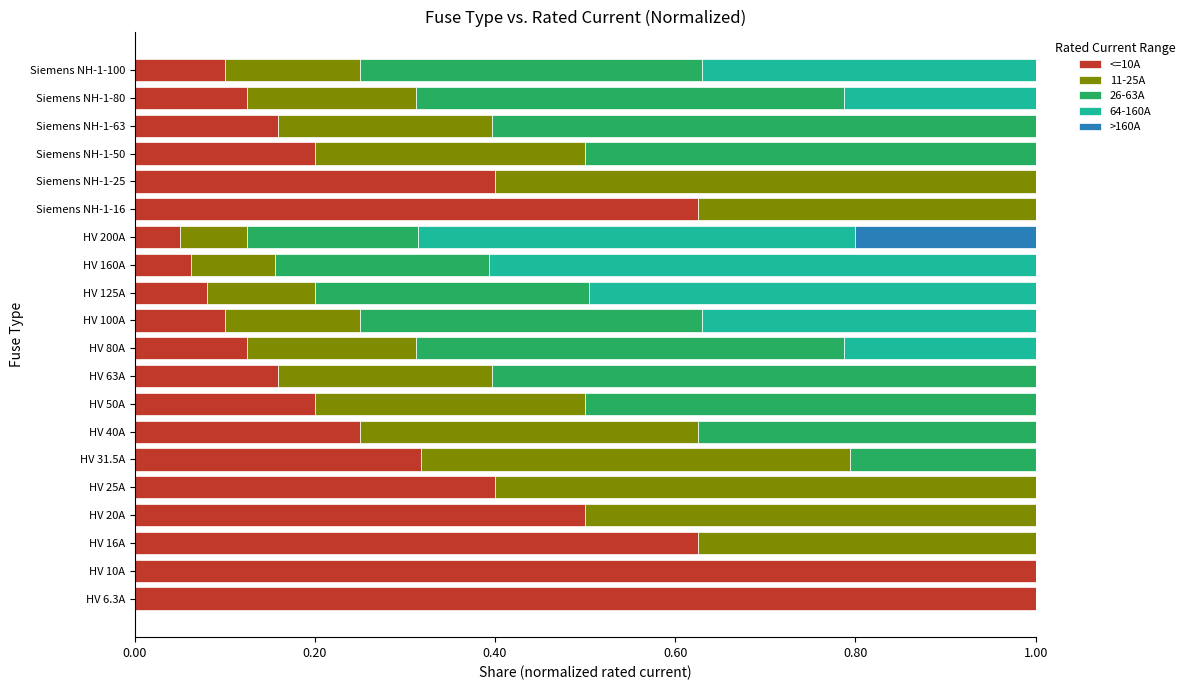

What is the total value across all series at HV 20A?

1.0